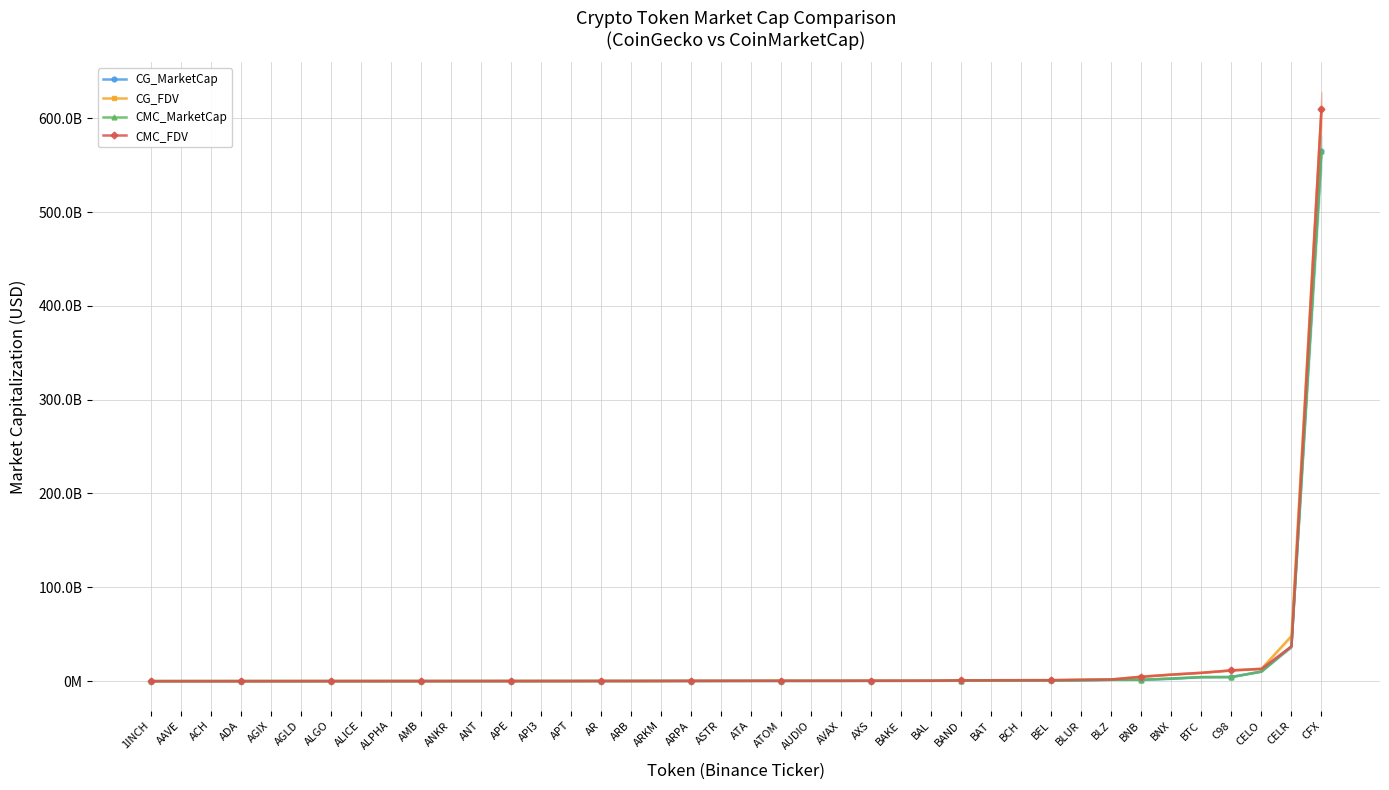

Rank the series at BAT from lowest to highest value.

CG_MarketCap, CMC_MarketCap, CMC_FDV, CG_FDV